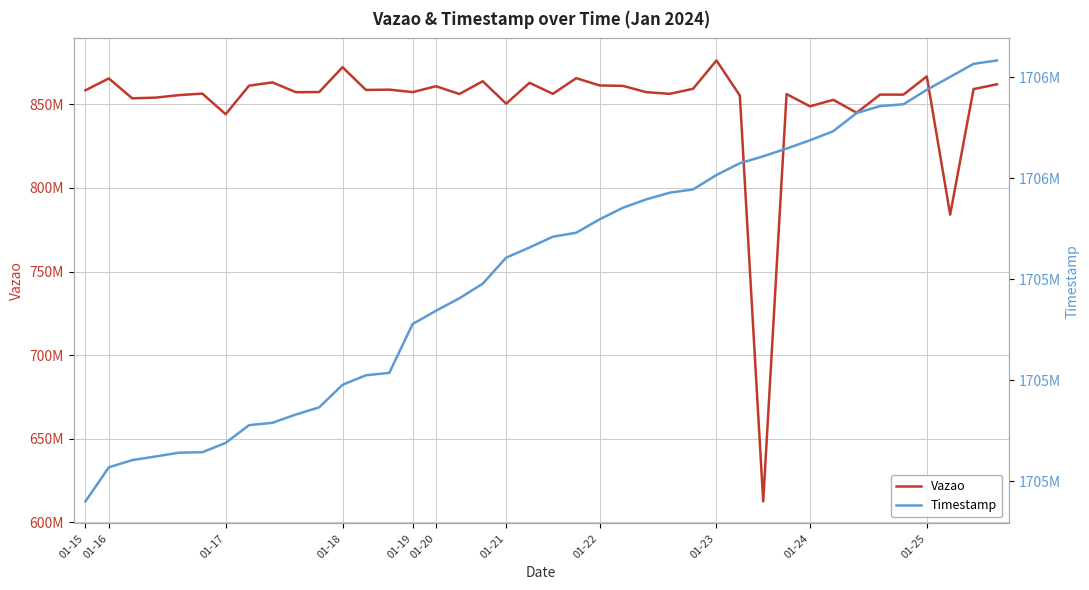

What is the difference between the maximum and minimum values in the Timestamp series?

873945